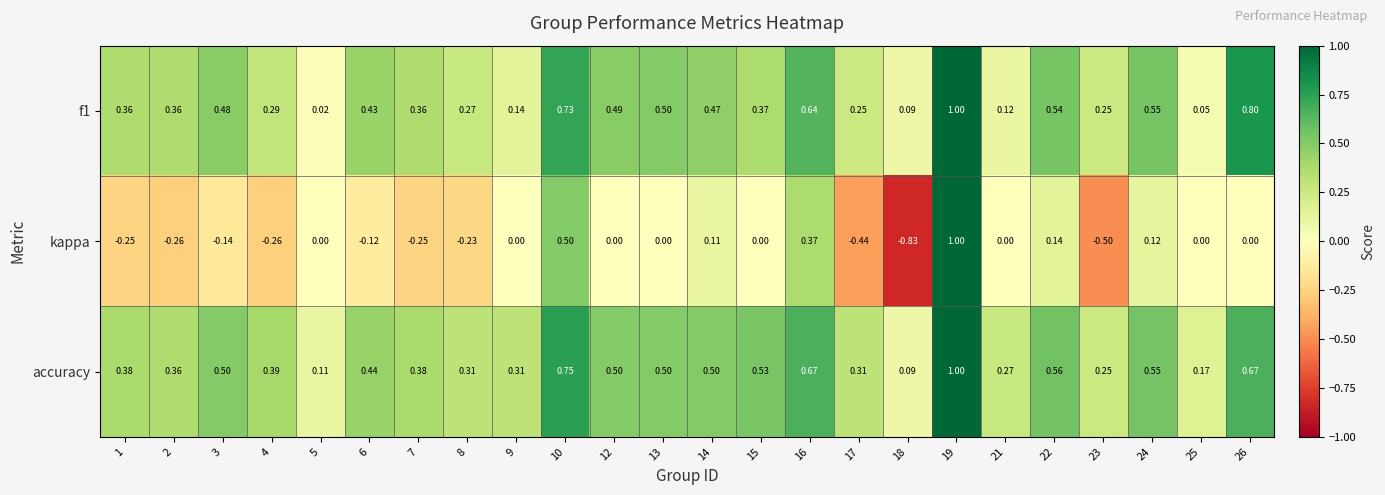

Between 7 and 22, which series saw the biggest shift?

kappa